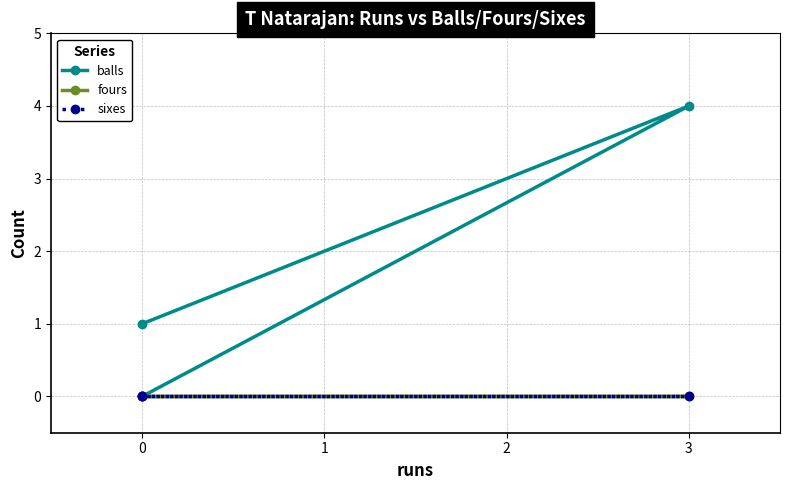

How many distinct data groups are displayed?

3